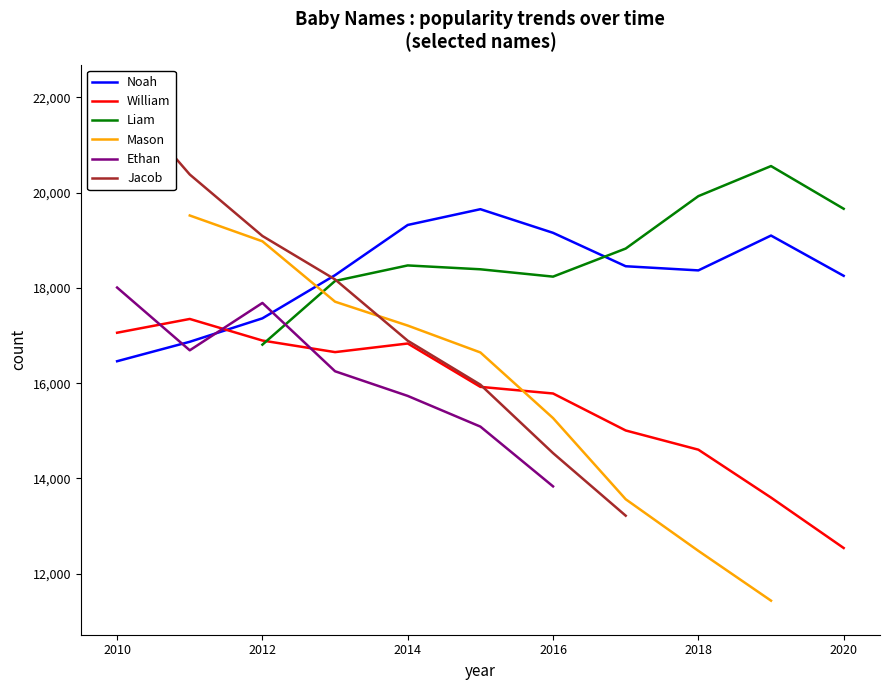

How many intersections are there between Mason and Jacob?

1